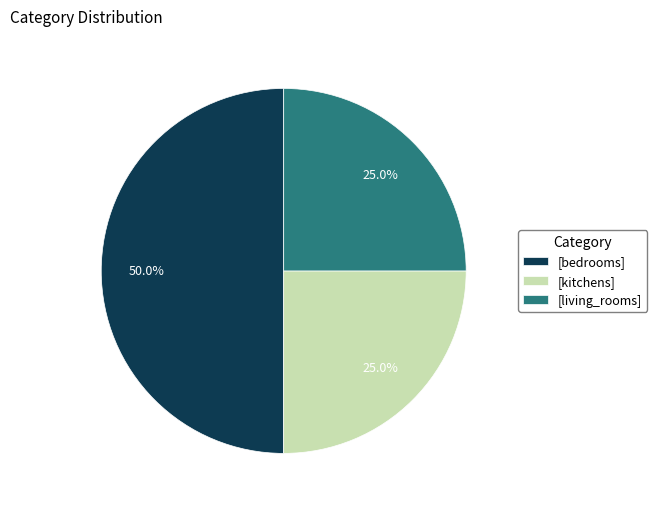

Approximately how many times larger is the value at [bedrooms] compared to [kitchens]?

2.0